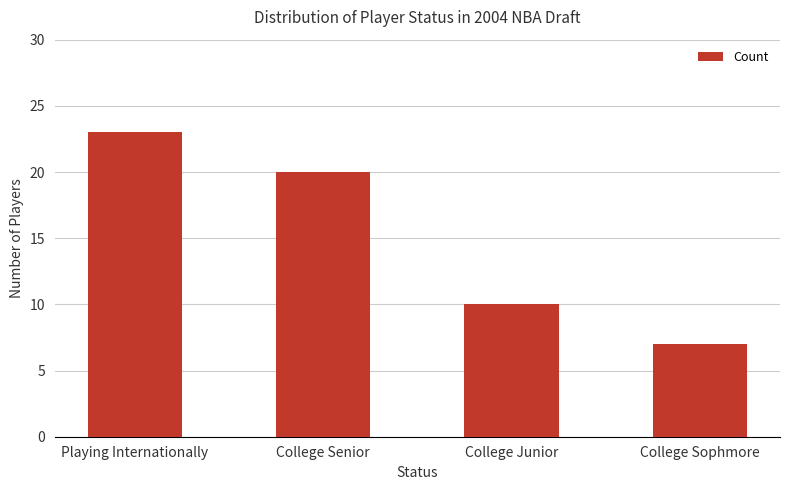

What is the greatest value displayed?

23